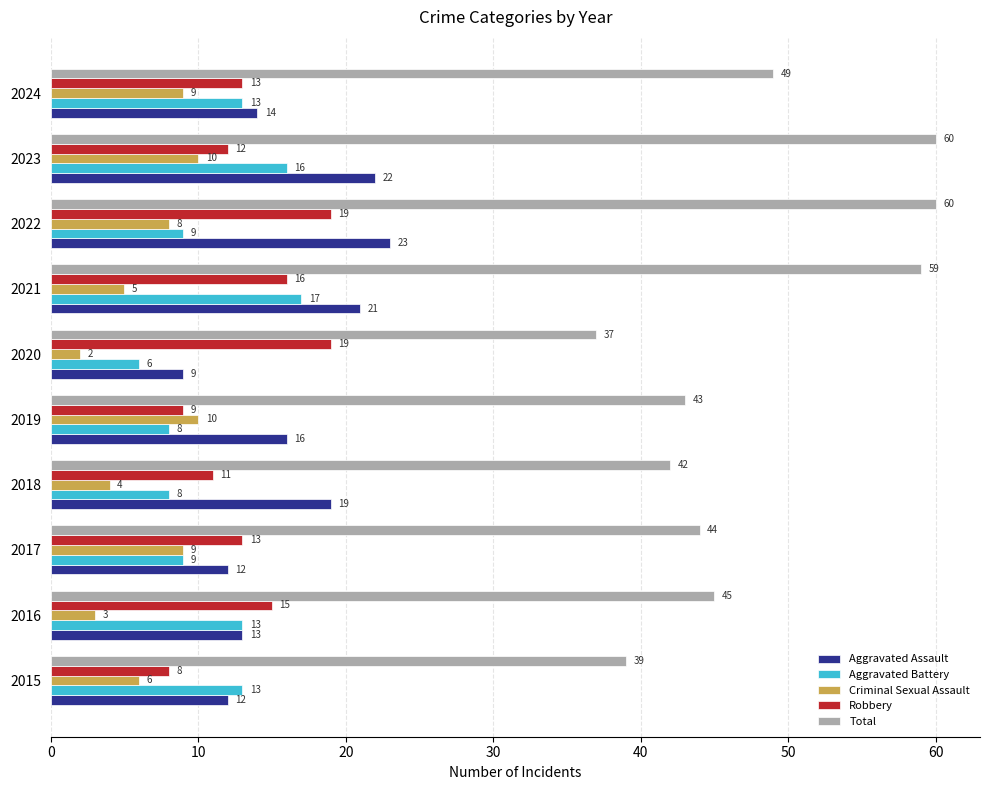

At which label is Total closest to 48?

2024